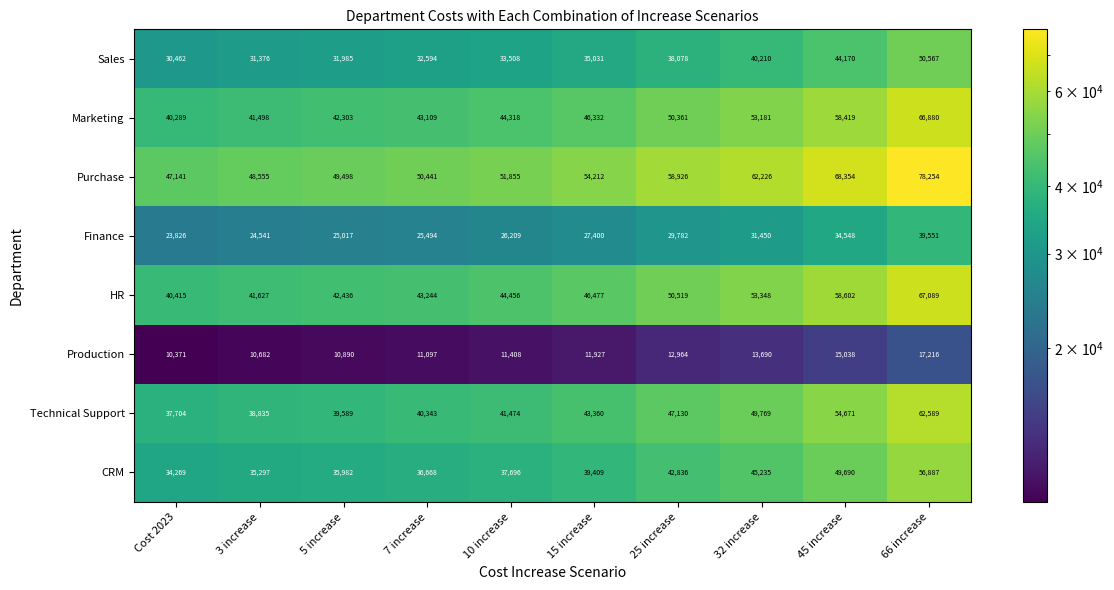

How many distinct data groups are displayed?

8